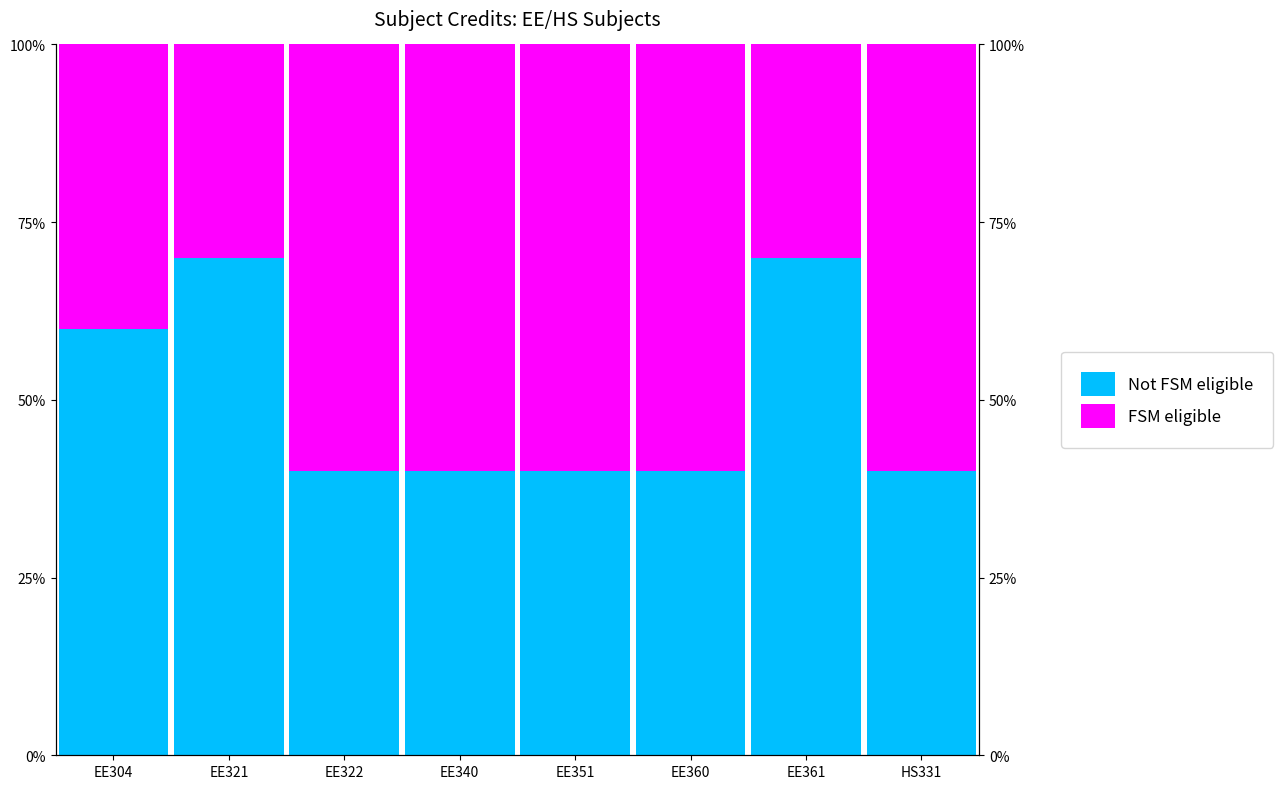

What is the total value across all series at HS331?

1.0